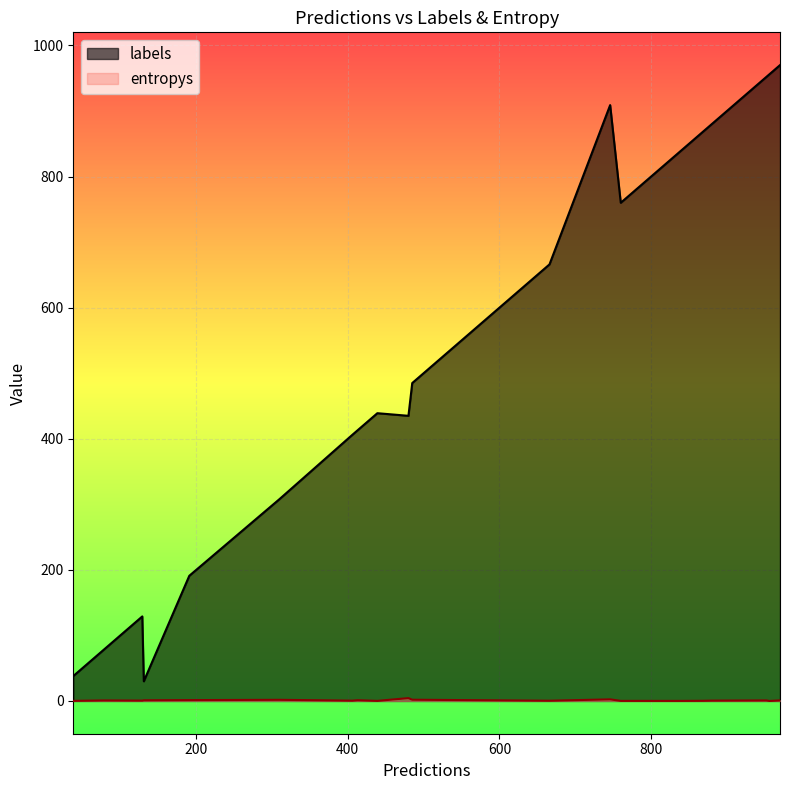

What are all the series names shown in the legend?

labels, entropys